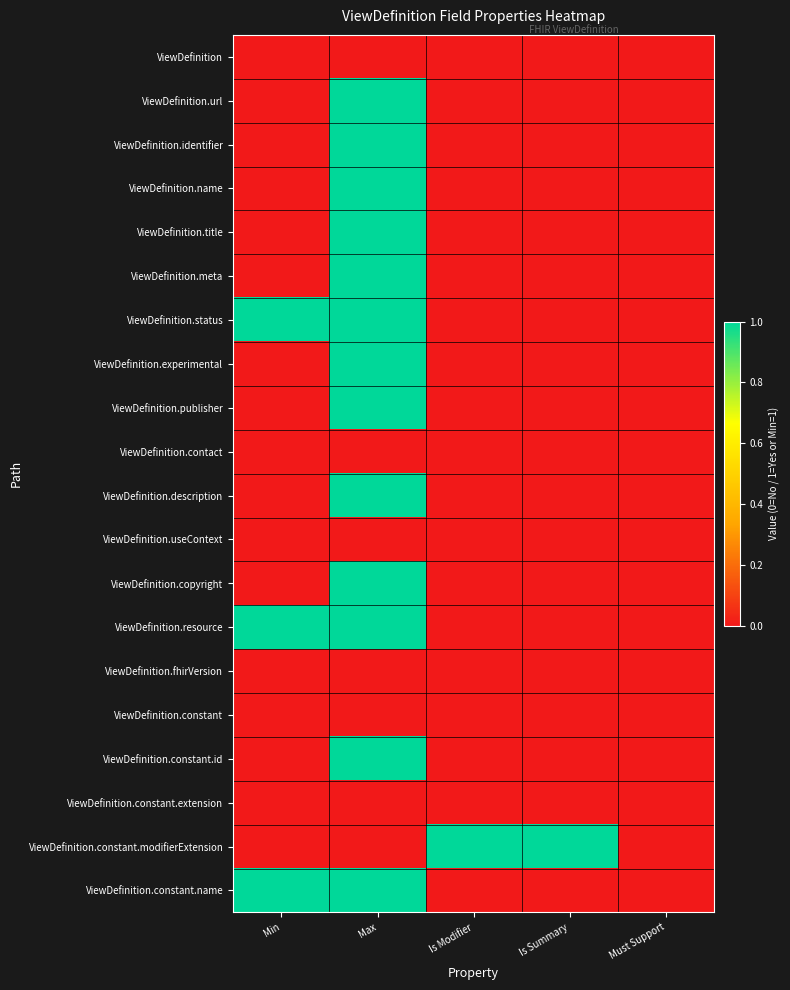

Which has a higher value, Is Summary or Max?

Is Summary